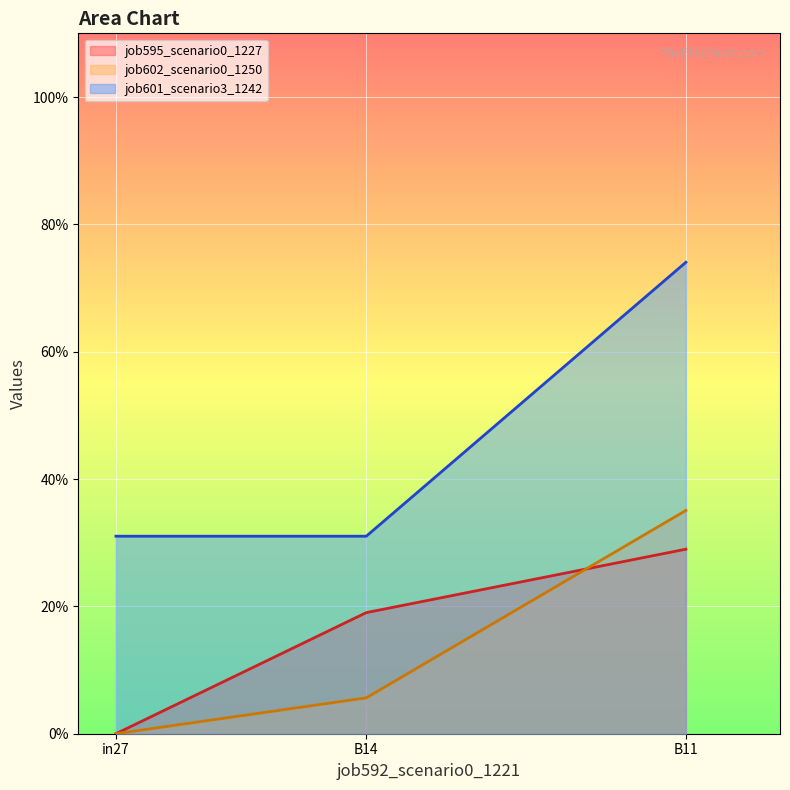

The value of job602_scenario0_1250 at B14 is 0.1. True or false?

True